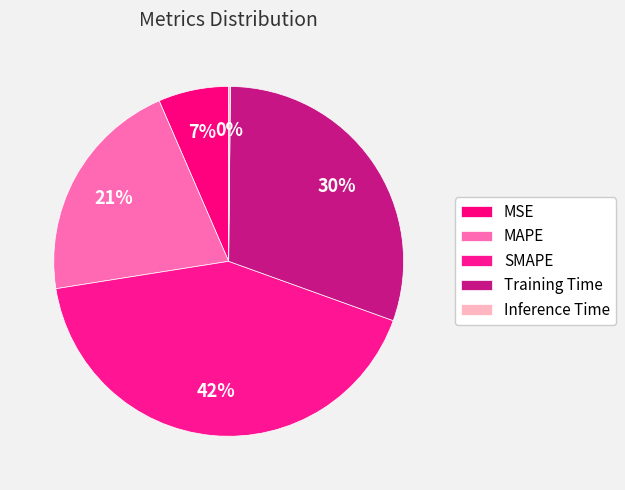

To the nearest percent, what is the difference between the largest and smallest slice percentages?

42%